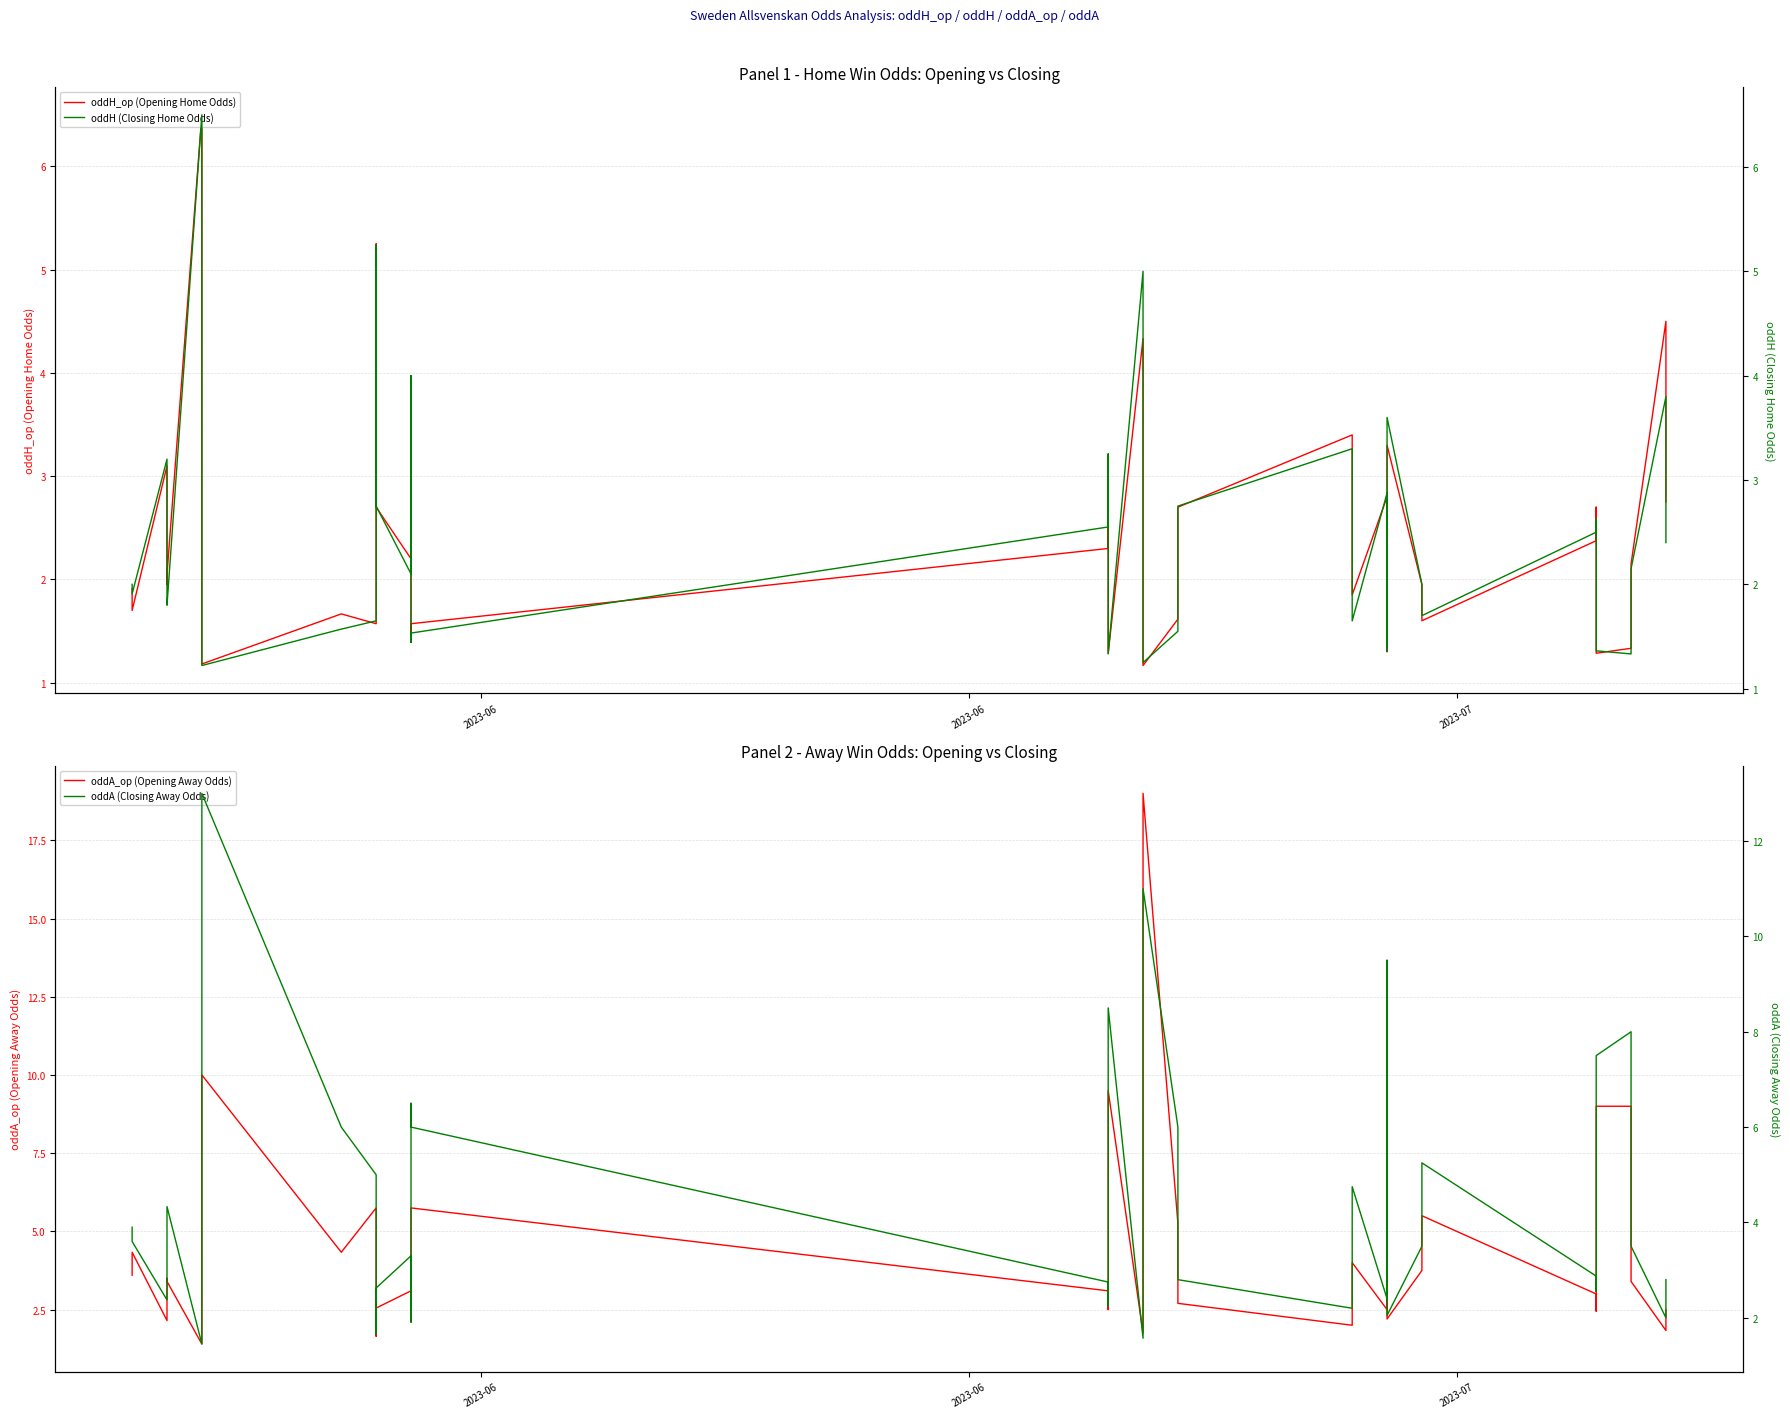

What is the lowest value of the oddA (Closing Away Odds) series?

1.4